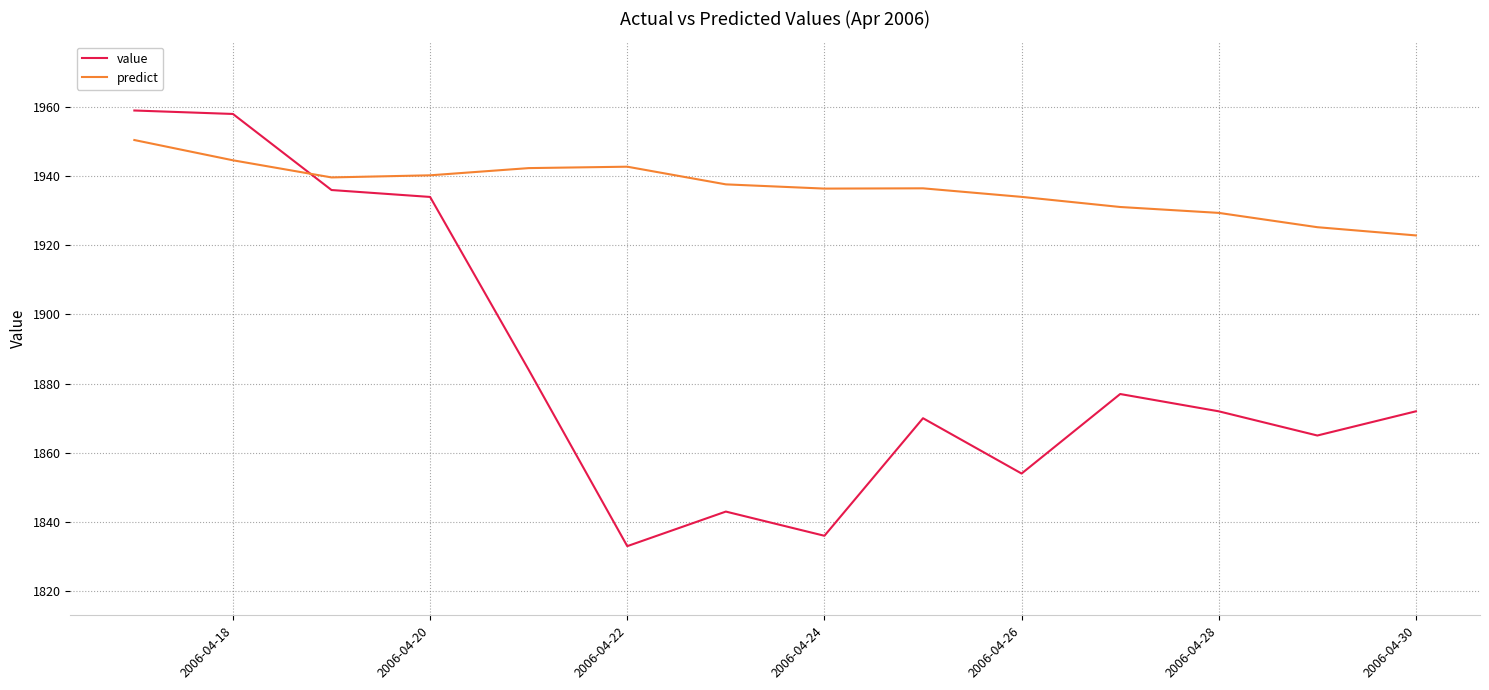

What is the sum of all value values?

26393.0